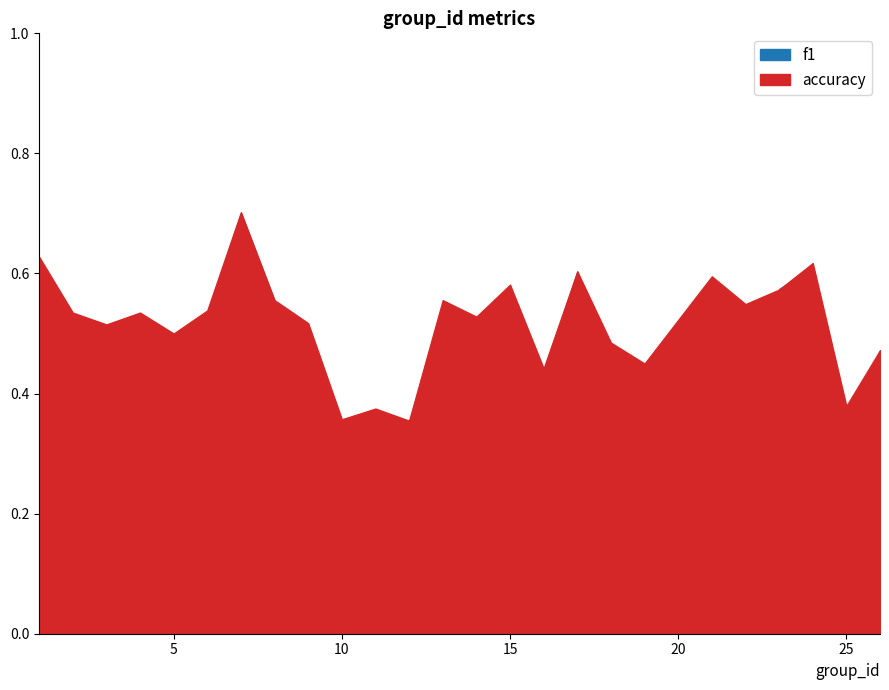

True or false: accuracy has more than 0 points higher than both neighbors.

True